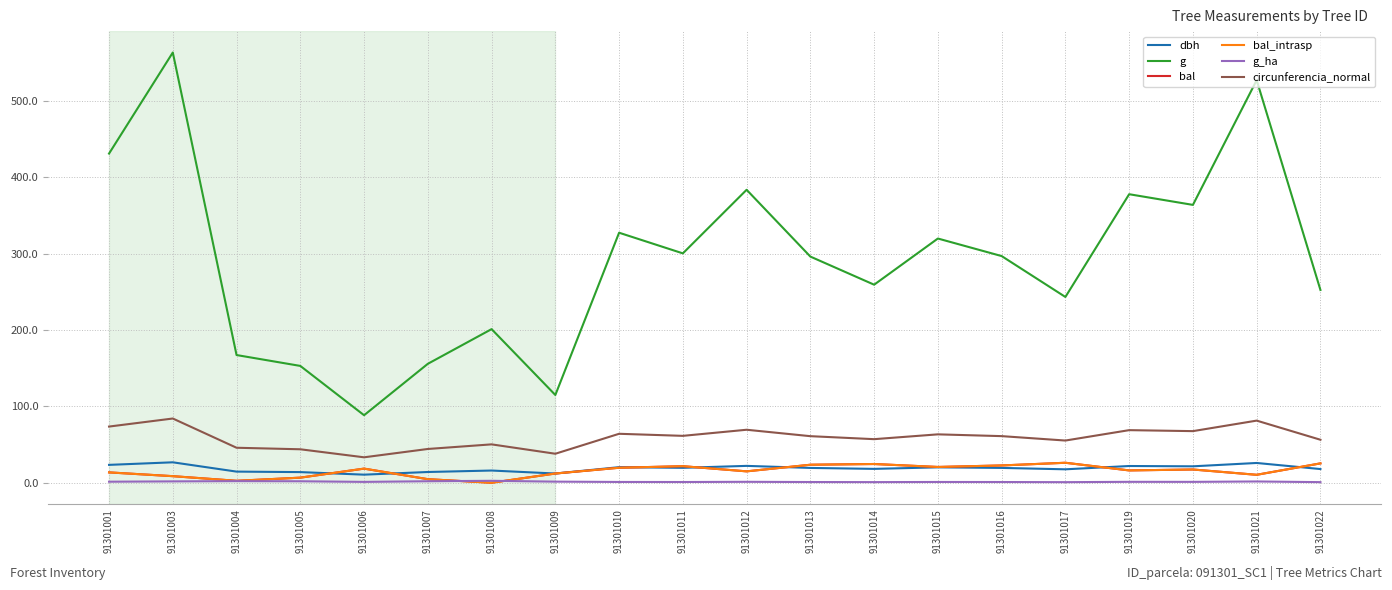

Does the chart have visible grid lines?

Yes